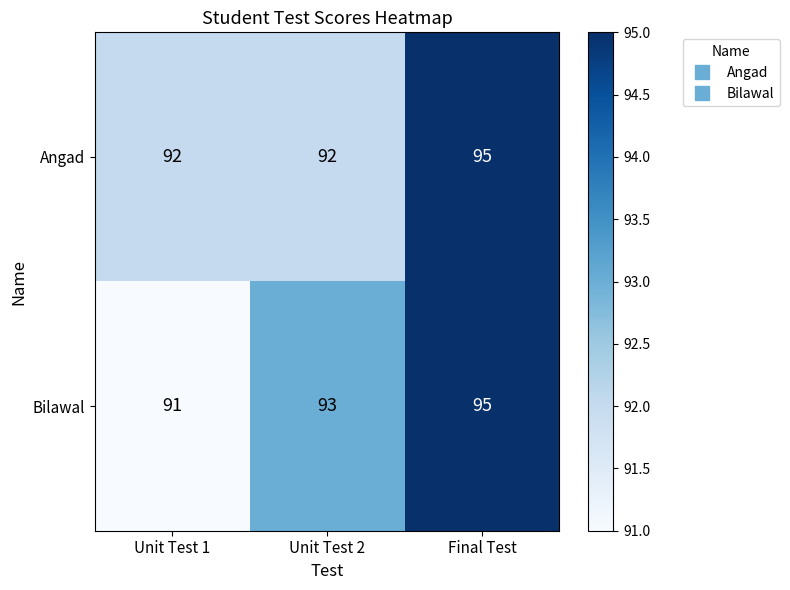

Read the Bilawal value at Final Test.

95